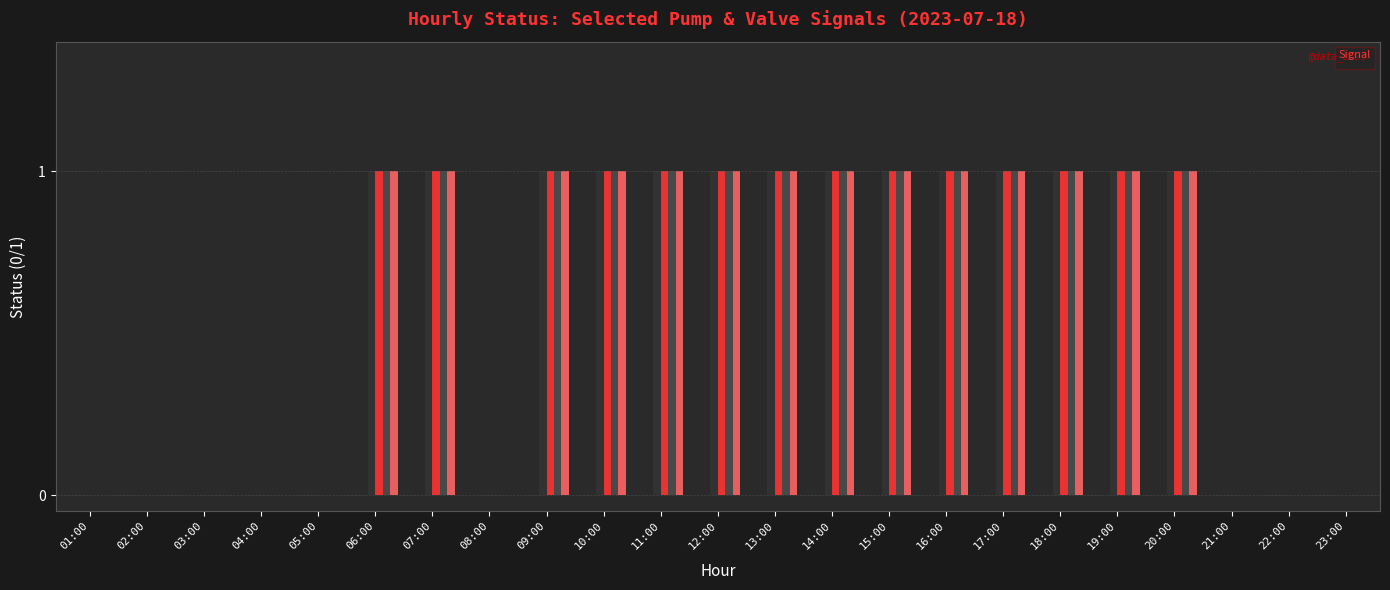

Reading left to right, list all the values displayed in this chart.

_08A_BIRM_A1: 01:00=0	02:00=0	03:00=0	04:00=0	05:00=0	06:00=1	07:00=1	08:00=0	09:00=1	10:00=1	11:00=1	12:00=1	13:00=1	14:00=1	15:00=1	16:00=1	17:00=1	18:00=1	19:00=1	20:00=1	21:00=0	22:00=0	23:00=0
_03A_BIRM_A1: 01:00=0	02:00=0	03:00=0	04:00=0	05:00=0	06:00=1	07:00=1	08:00=0	09:00=1	10:00=1	11:00=1	12:00=1	13:00=1	14:00=1	15:00=1	16:00=1	17:00=1	18:00=1	19:00=1	20:00=1	21:00=0	22:00=0	23:00=0
_04A_BIRM_A1: 01:00=0	02:00=0	03:00=0	04:00=0	05:00=0	06:00=1	07:00=1	08:00=0	09:00=1	10:00=1	11:00=1	12:00=1	13:00=1	14:00=1	15:00=1	16:00=1	17:00=1	18:00=1	19:00=1	20:00=1	21:00=0	22:00=0	23:00=0
_02A_BIRM_A1: 01:00=0	02:00=0	03:00=0	04:00=0	05:00=0	06:00=1	07:00=1	08:00=0	09:00=1	10:00=1	11:00=1	12:00=1	13:00=1	14:00=1	15:00=1	16:00=1	17:00=1	18:00=1	19:00=1	20:00=1	21:00=0	22:00=0	23:00=0